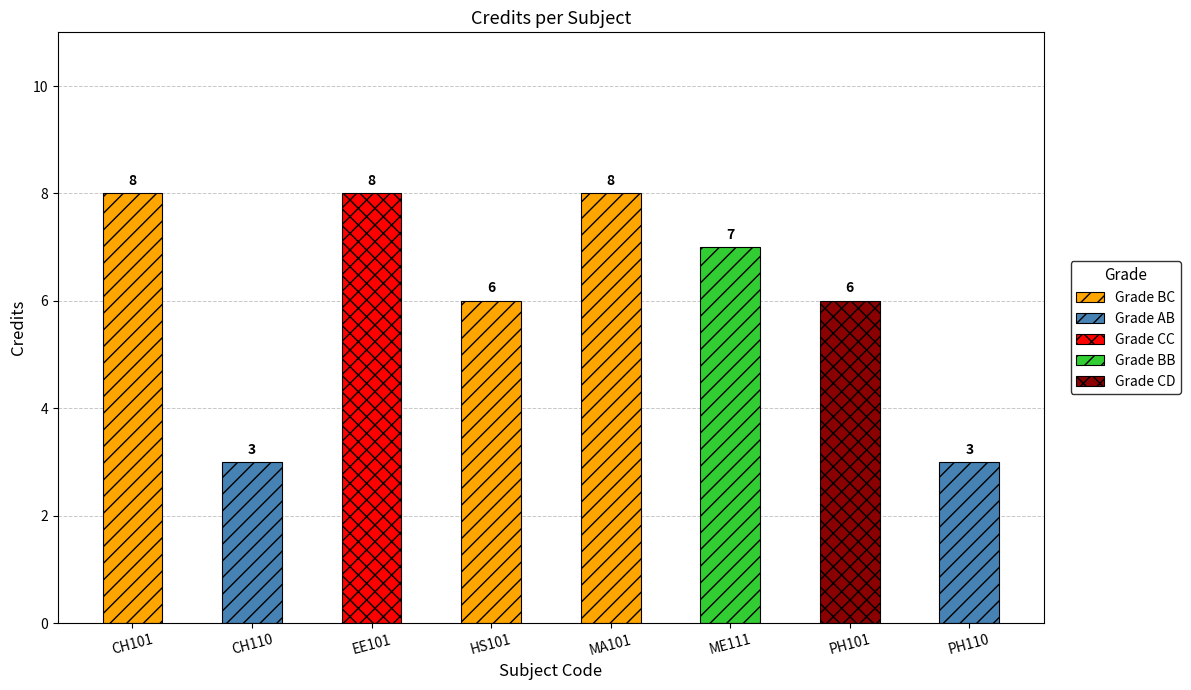

What is the difference between the maximum and minimum values?

5